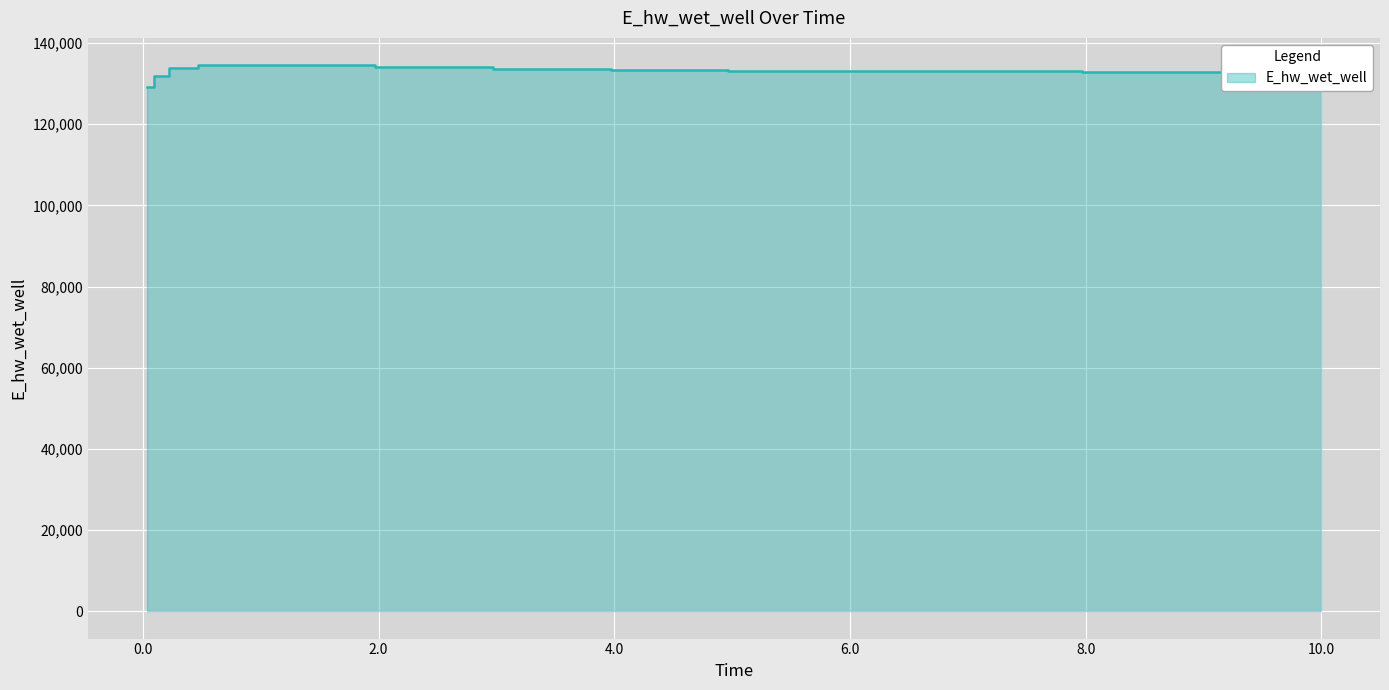

What is the ratio of the value at 8.96875 to the value at 1.96875?

1.0